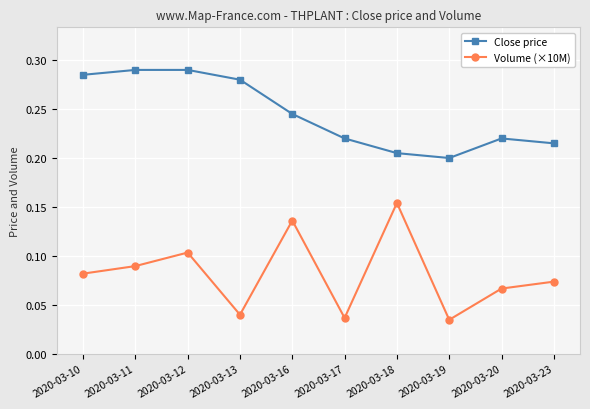

List the series in order of their peak value, lowest first.

Volume (×10M), Close price